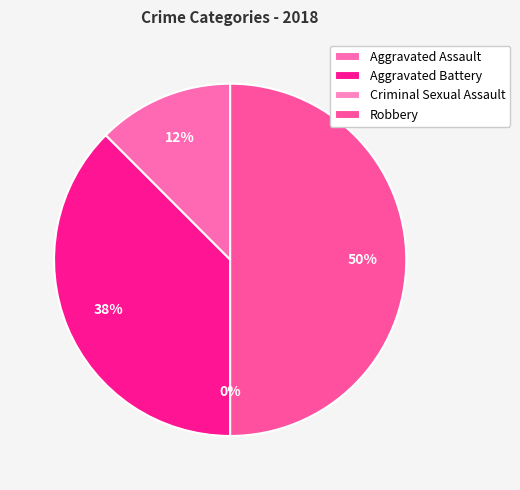

Which slice is the largest?

Robbery